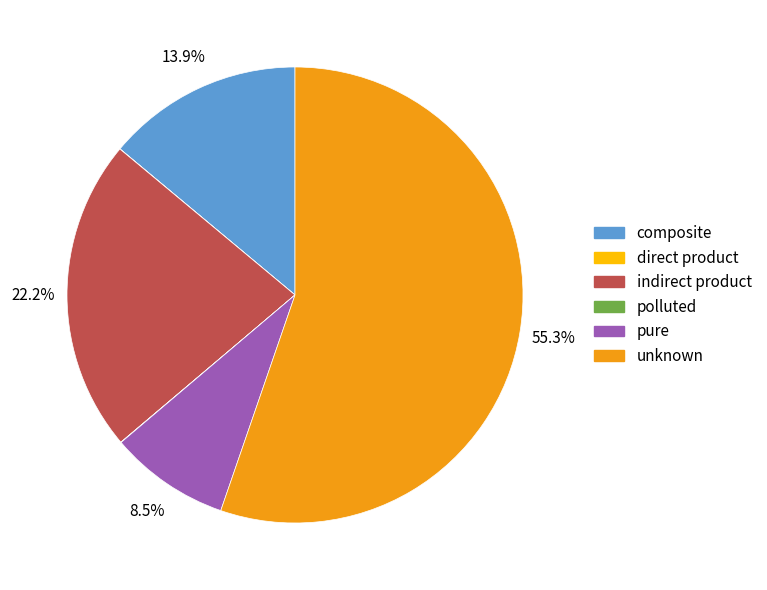

To the nearest percent, what portion does composite represent?

14%